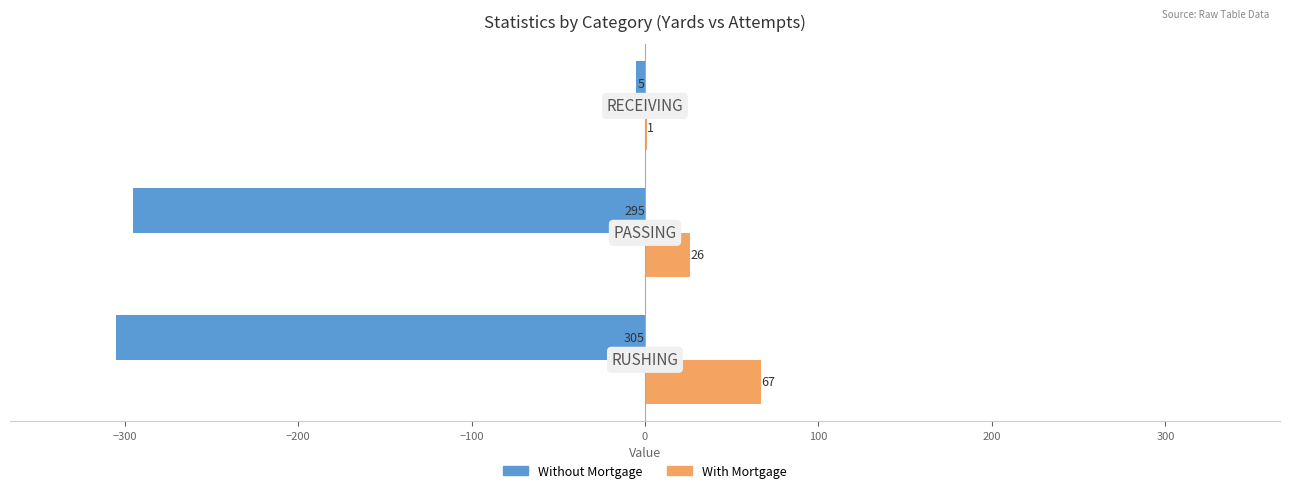

What is the maximum value shown in the chart?

67